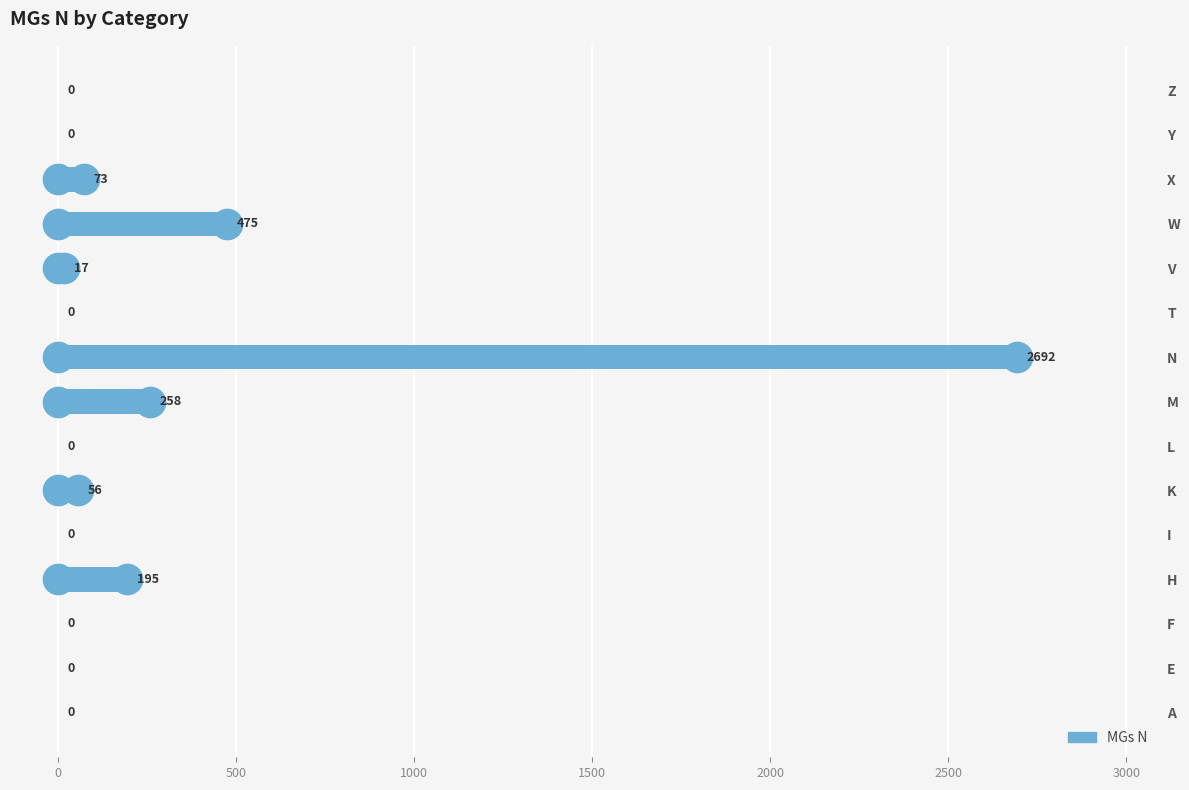

What is the average value?

251